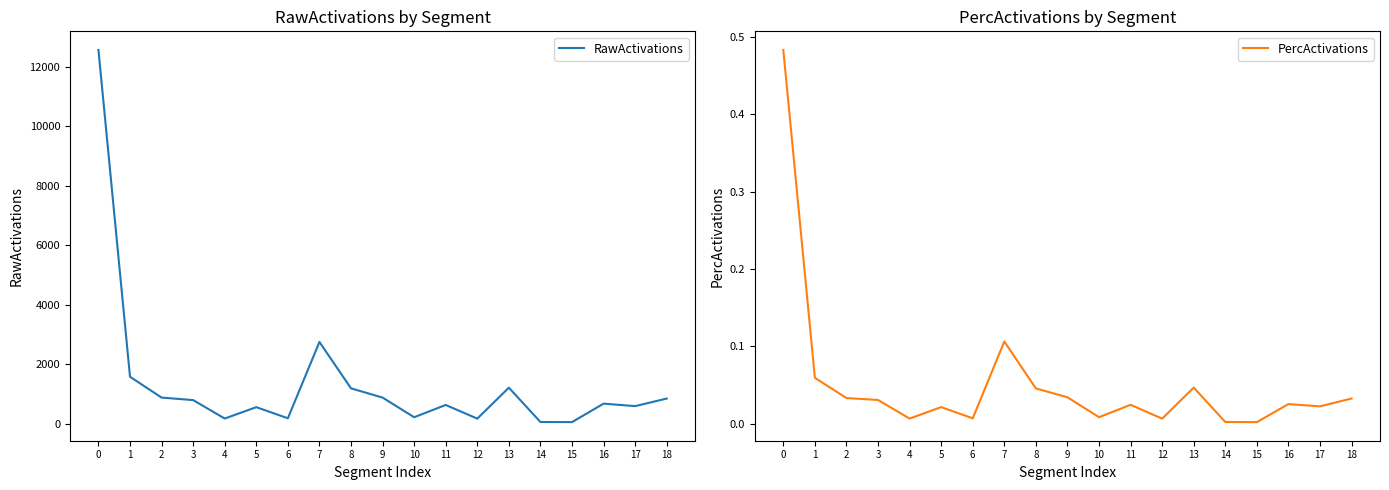

Does the chart display data point markers on the line(s)?

No